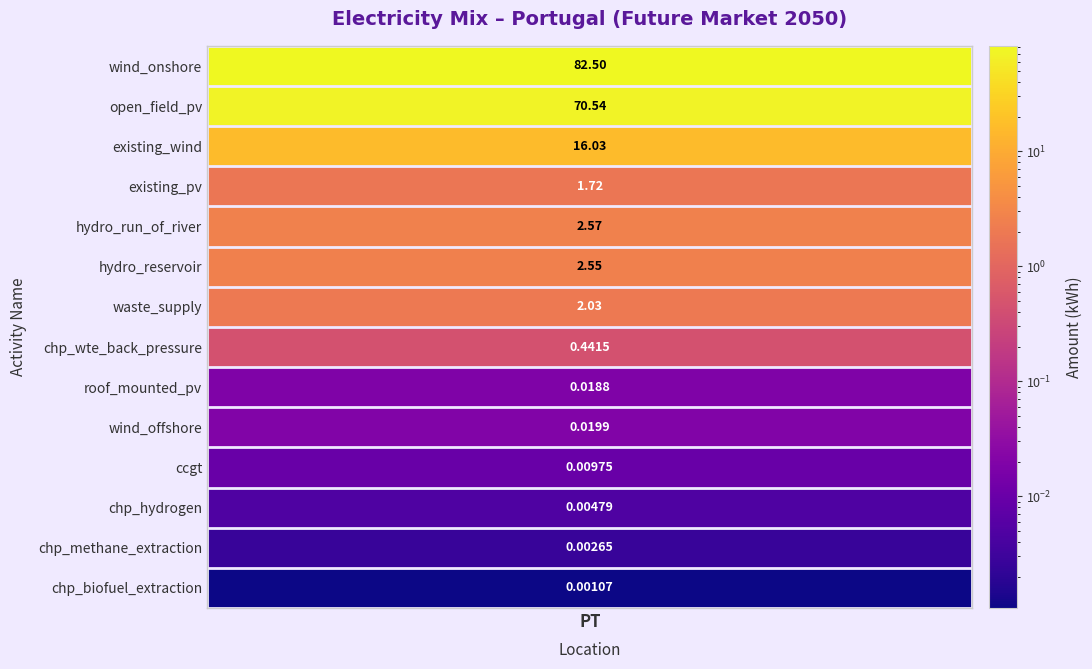

What is the approximate value at existing_wind?

16.0